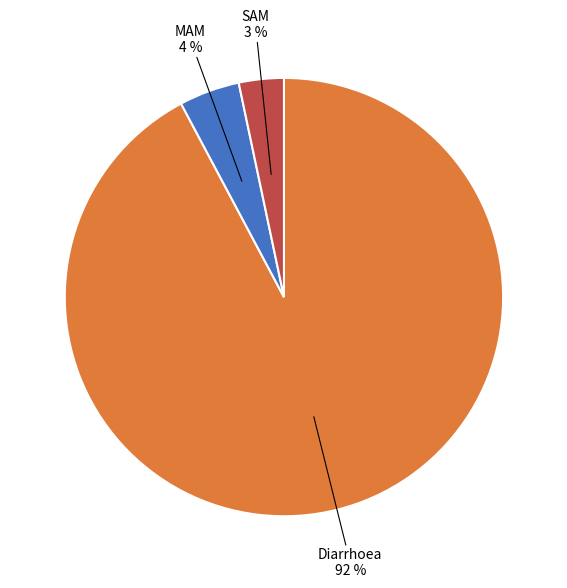

To the nearest percent, what is the difference between the MAM and SAM slice percentages?

1%